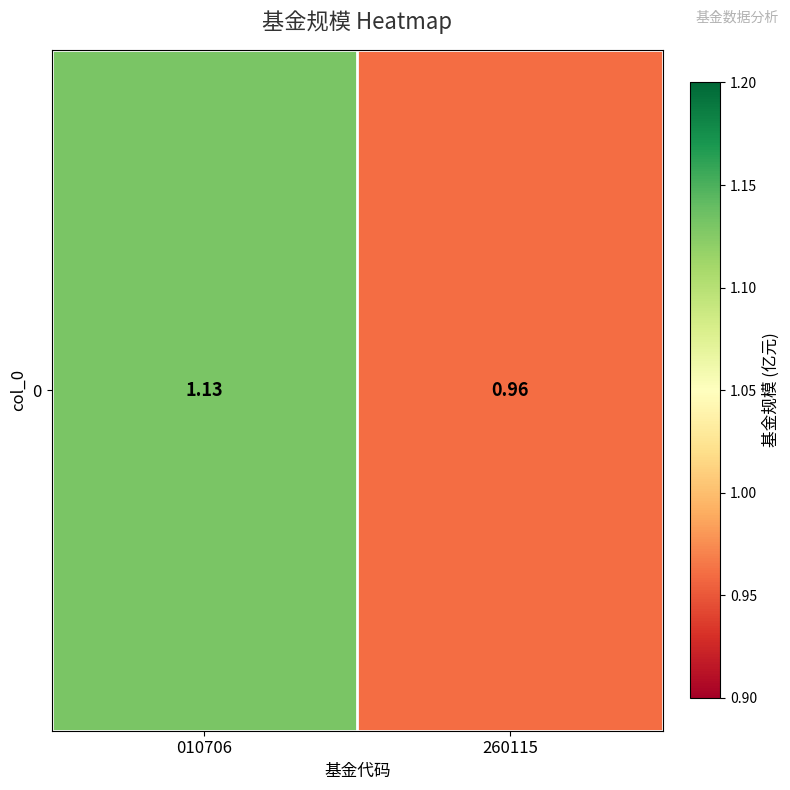

What is the smallest value displayed?

1.0